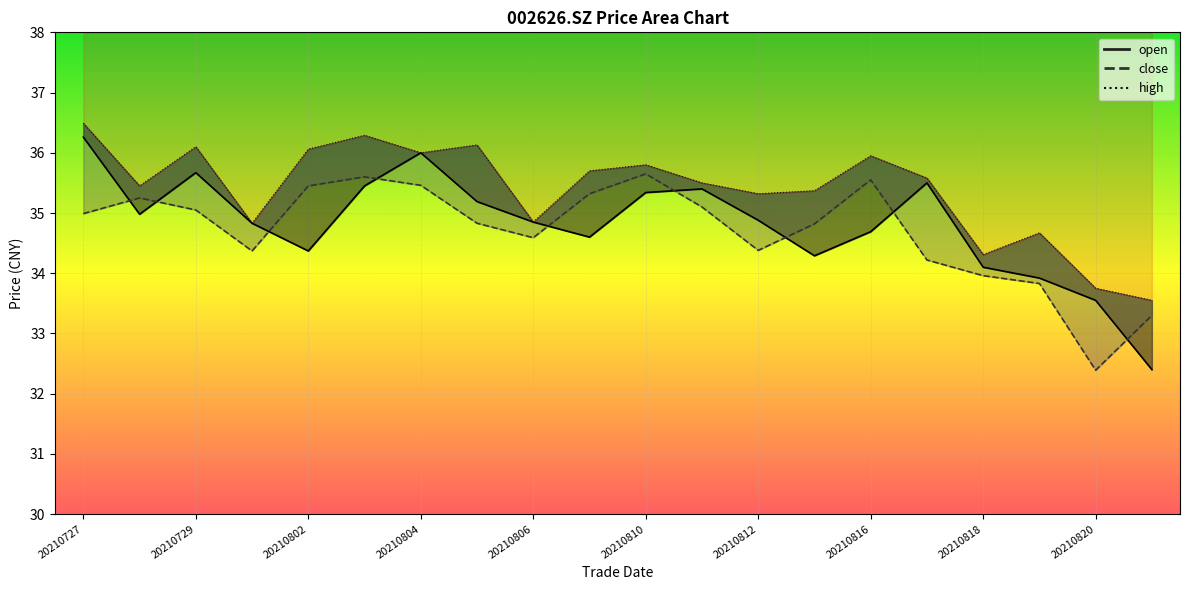

Read the high value at 20210817.

35.6